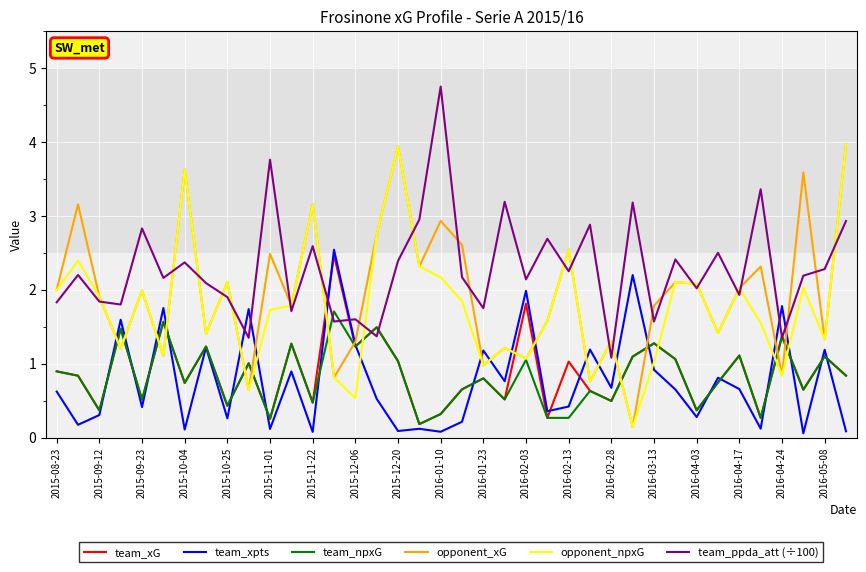

What is the maximum value shown in the chart?

4.8